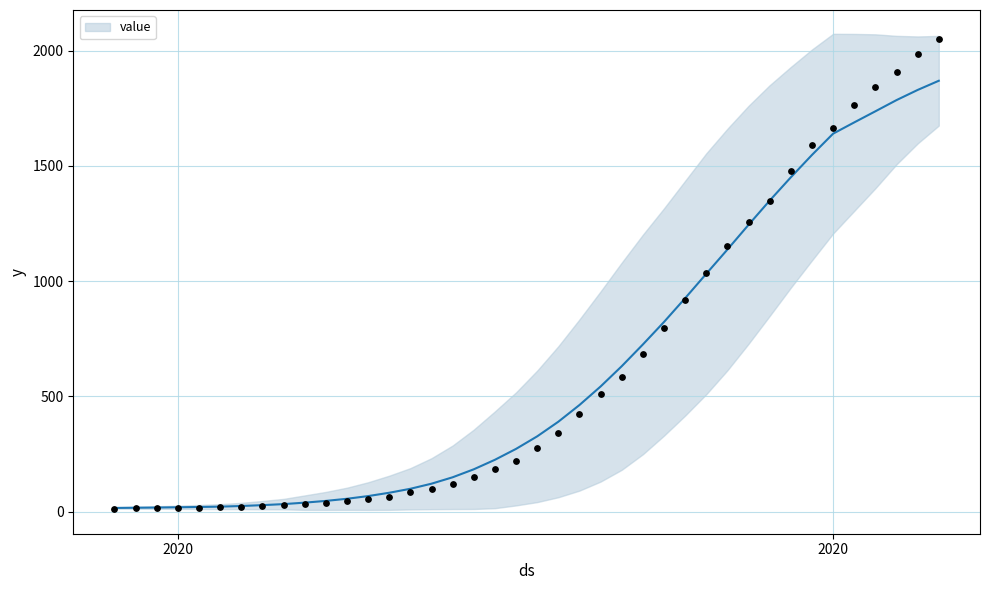

What is the change in value from 2020-03-09 to 2020-03-11?

+20